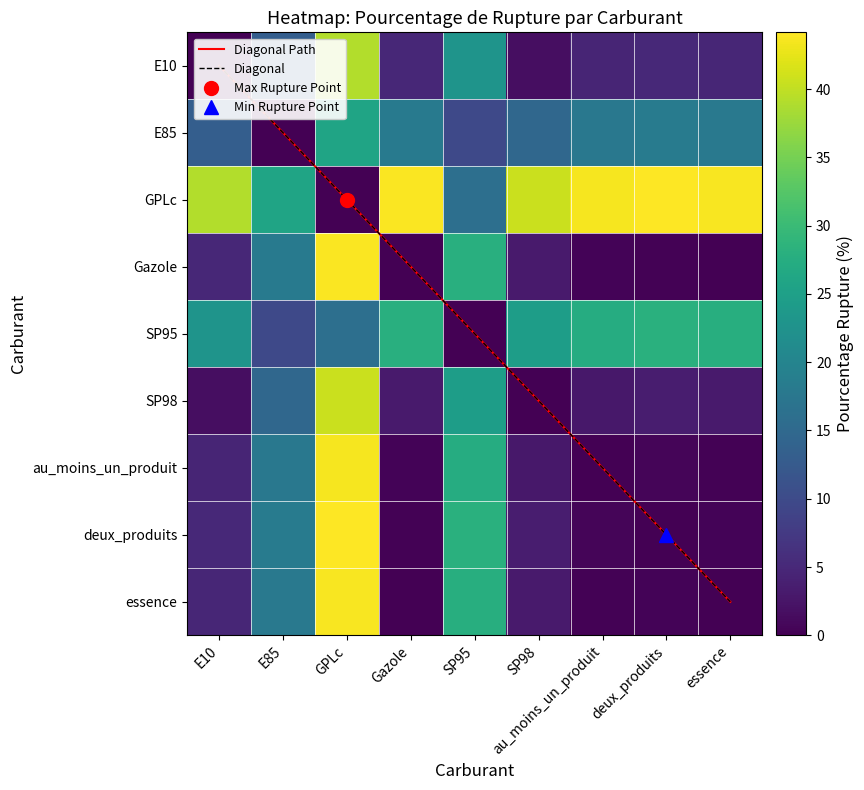

How many values in SP95 are above zero?

8